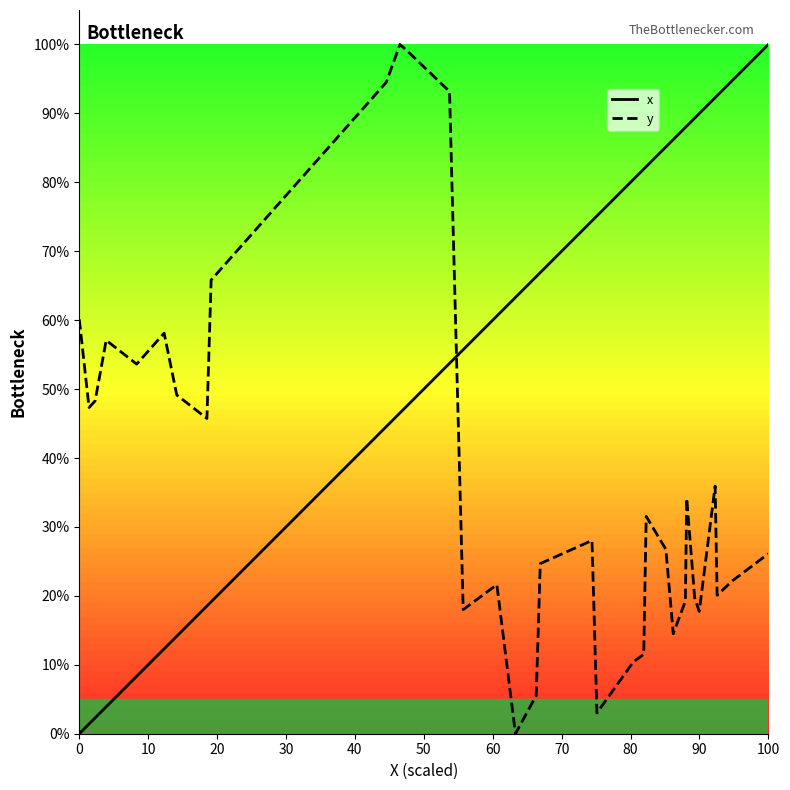

Which series has the largest total across all categories?

x